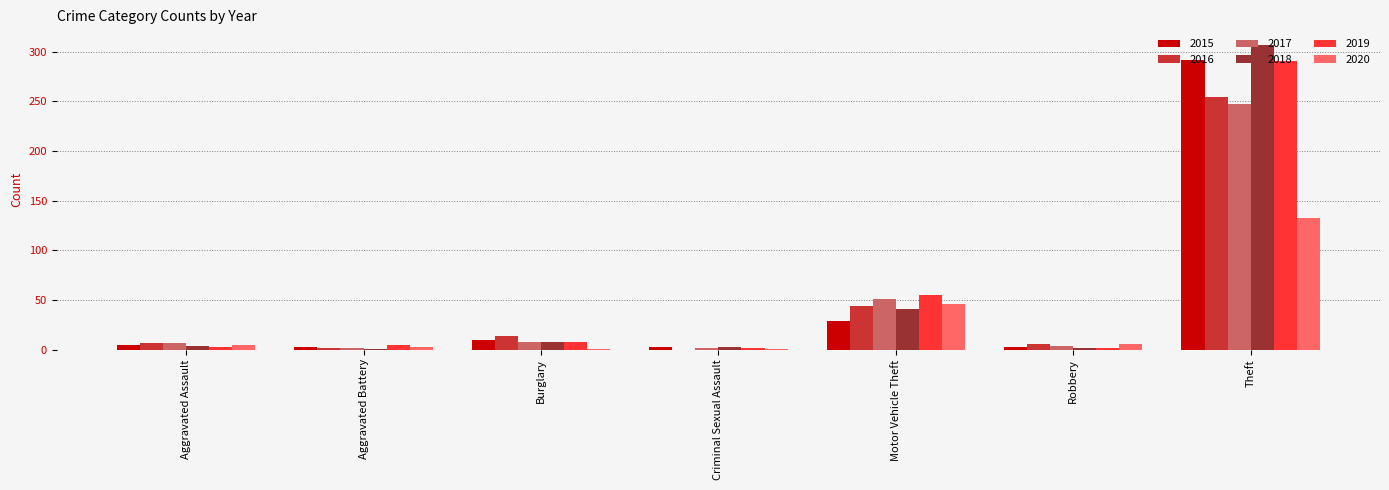

Where is 2020 nearest to the value 66?

Motor Vehicle Theft